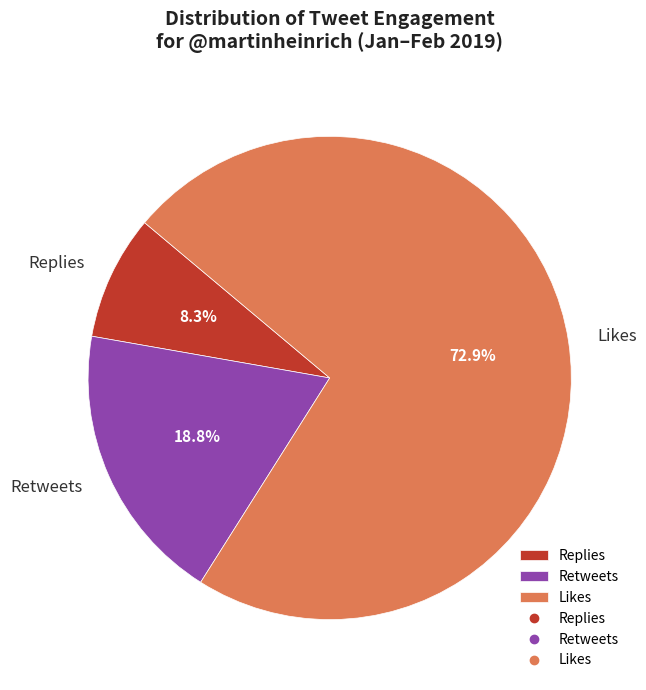

Rank the categories by value from highest to lowest.

Likes, Retweets, Replies